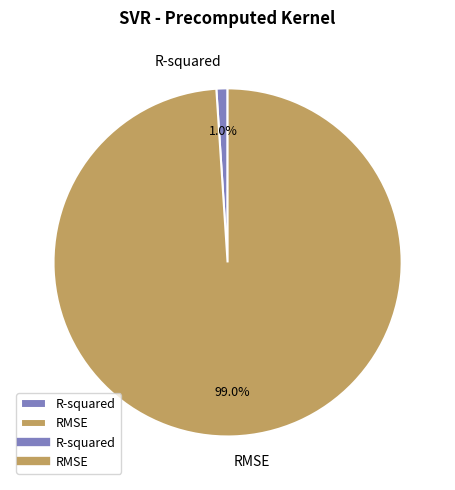

Do R-squared and RMSE together represent more than half of the pie?

Yes